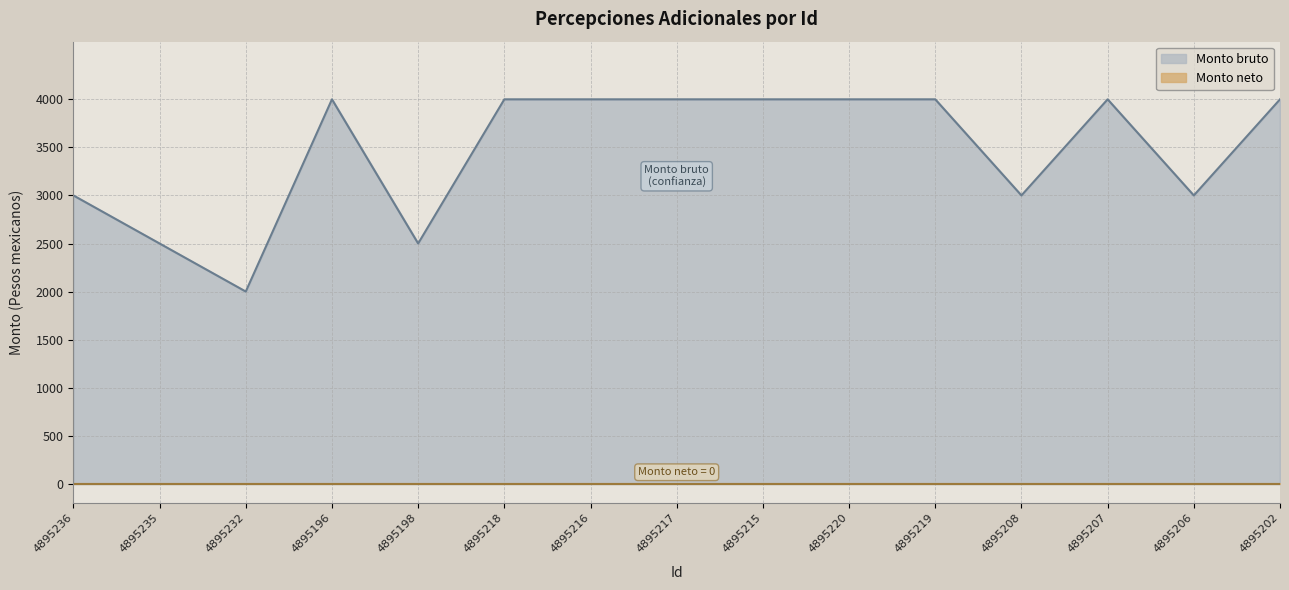

Approximately how many times larger is the value at 4895218 compared to 4895219?

1.0